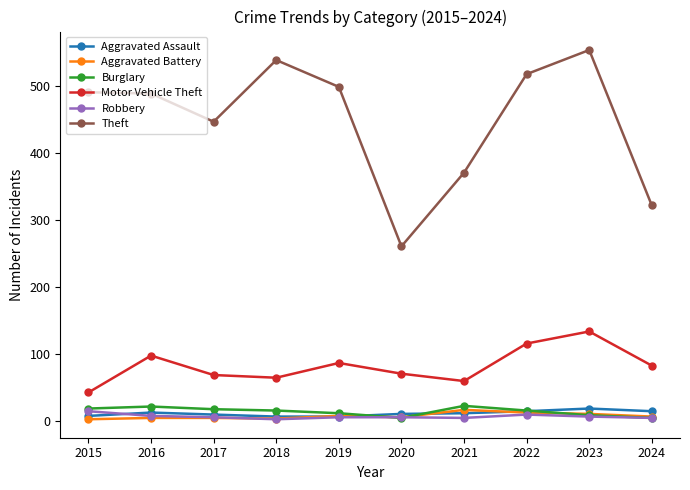

True or false: Motor Vehicle Theft and Aggravated Assault intersect in this chart.

False